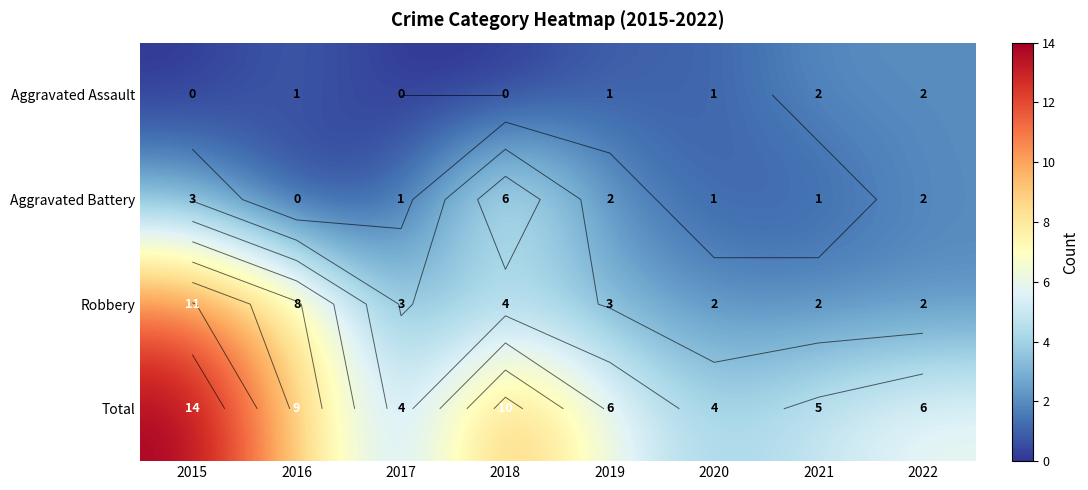

List the labels in order of Robbery value, smallest first.

2020, 2021, 2022, 2017, 2019, 2018, 2016, 2015